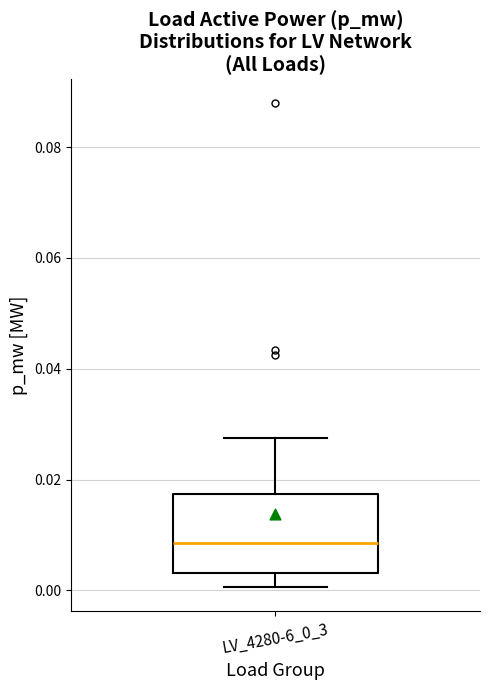

Transcribe this box plot: give where the median line is, the range the box spans, and where the two whiskers end, as read against the y-axis. The values are not printed on the chart, so give them approximately, as read against the axis.

median 0.008, box 0.004 to 0.018, whiskers 0.000 to 0.028